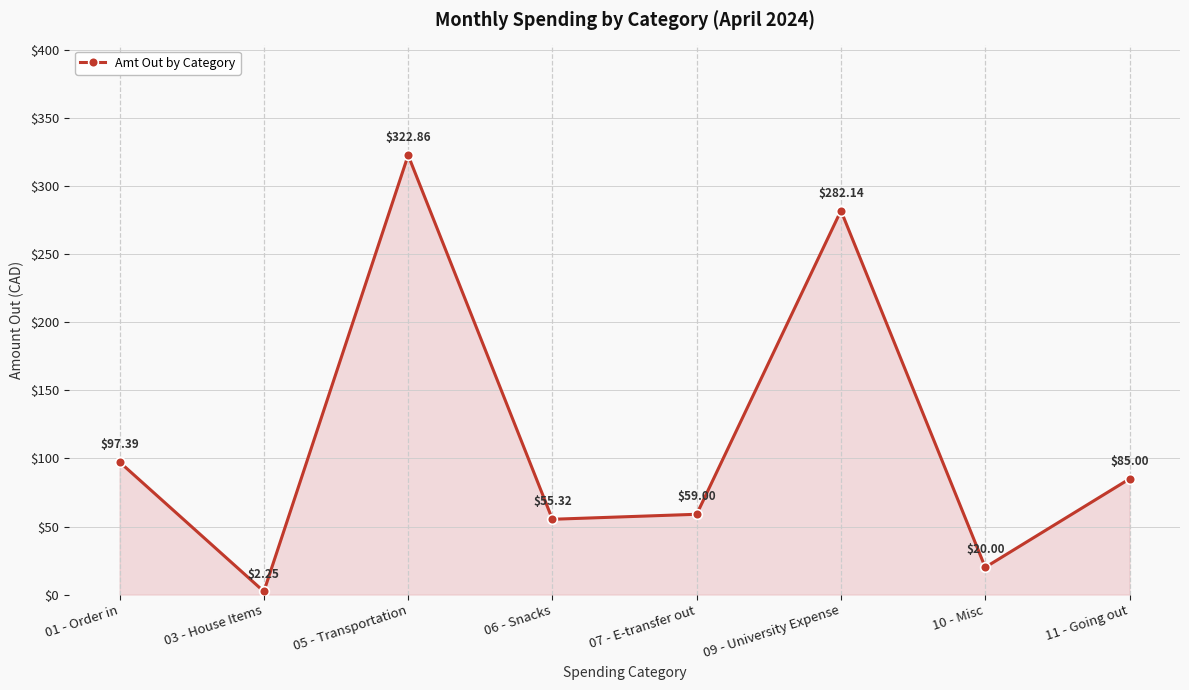

What is the sum of the values at 09 - University Expense and 01 - Order in?

379.5